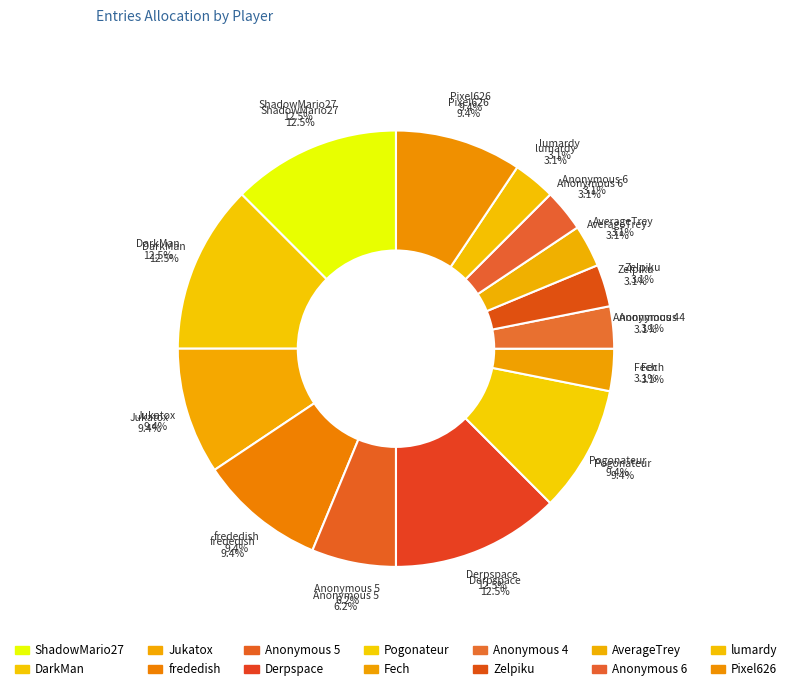

Is there a majority slice in this chart?

No